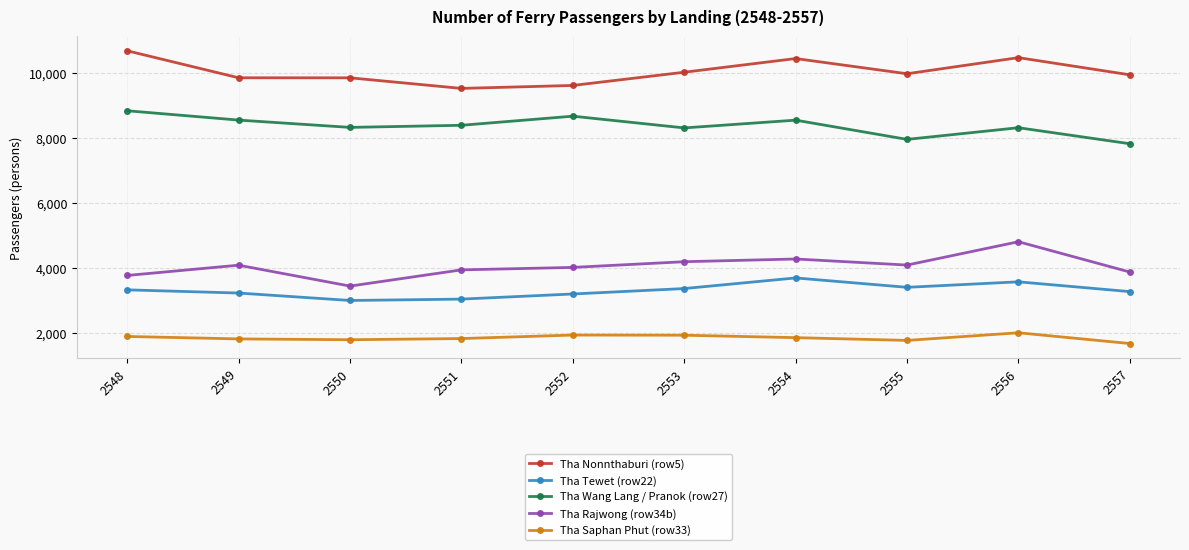

At 2556, list the series in order from smallest to largest.

Tha Saphan Phut (row33), Tha Tewet (row22), Tha Rajwong (row34b), Tha Wang Lang / Pranok (row27), Tha Nonnthaburi (row5)